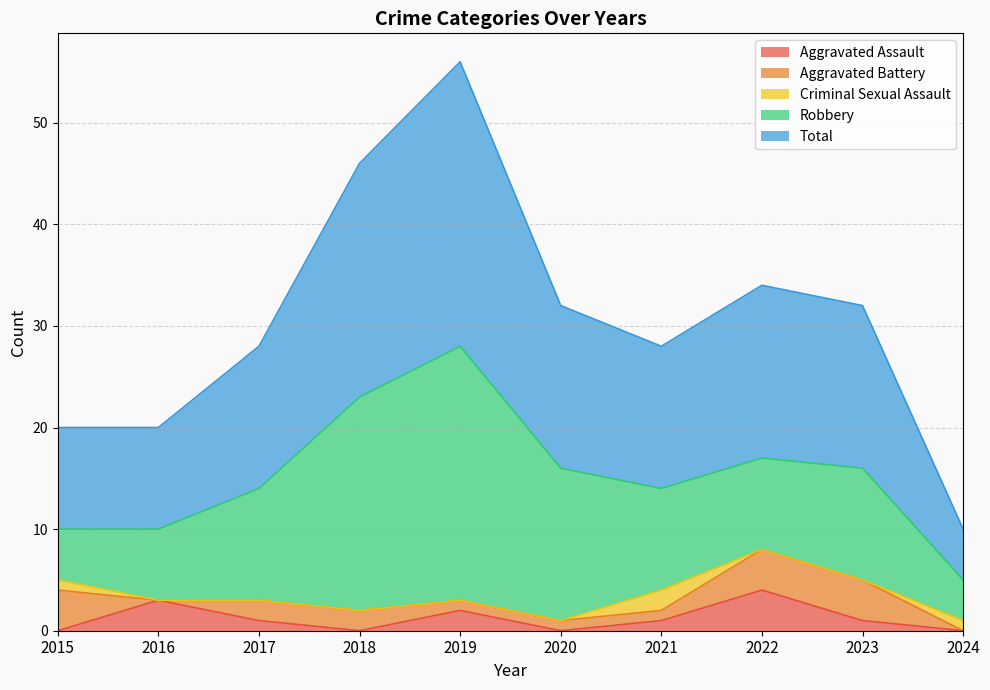

Where is the first local minimum for Total?

2021